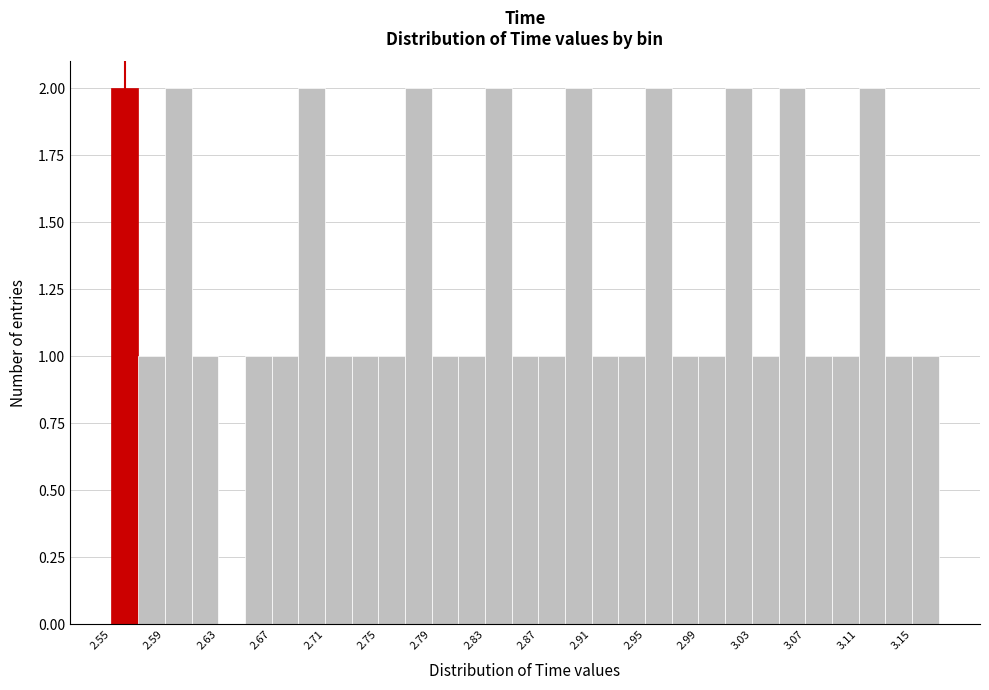

Reading left to right, transcribe this chart: for each bar, give the range it covers on the x-axis and its height. Neither the bar edges nor the heights are printed on the chart, so give them approximately, as read against the axes.

2.55 to 2.57: 2
2.57 to 2.59: 1
2.59 to 2.61: 2
2.61 to 2.63: 1
2.63 to 2.65: 0
2.65 to 2.67: 1
2.67 to 2.69: 1
2.69 to 2.71: 2
2.71 to 2.73: 1
2.73 to 2.75: 1
2.75 to 2.77: 1
2.77 to 2.79: 2
2.79 to 2.81: 1
2.81 to 2.83: 1
2.83 to 2.85: 2
2.85 to 2.87: 1
2.87 to 2.89: 1
2.89 to 2.91: 2
2.91 to 2.93: 1
2.93 to 2.95: 1
2.95 to 2.97: 2
2.97 to 2.99: 1
2.99 to 3.01: 1
3.01 to 3.03: 2
3.03 to 3.05: 1
3.05 to 3.07: 2
3.07 to 3.09: 1
3.09 to 3.11: 1
3.11 to 3.13: 2
3.13 to 3.15: 1
3.15 to 3.17: 1